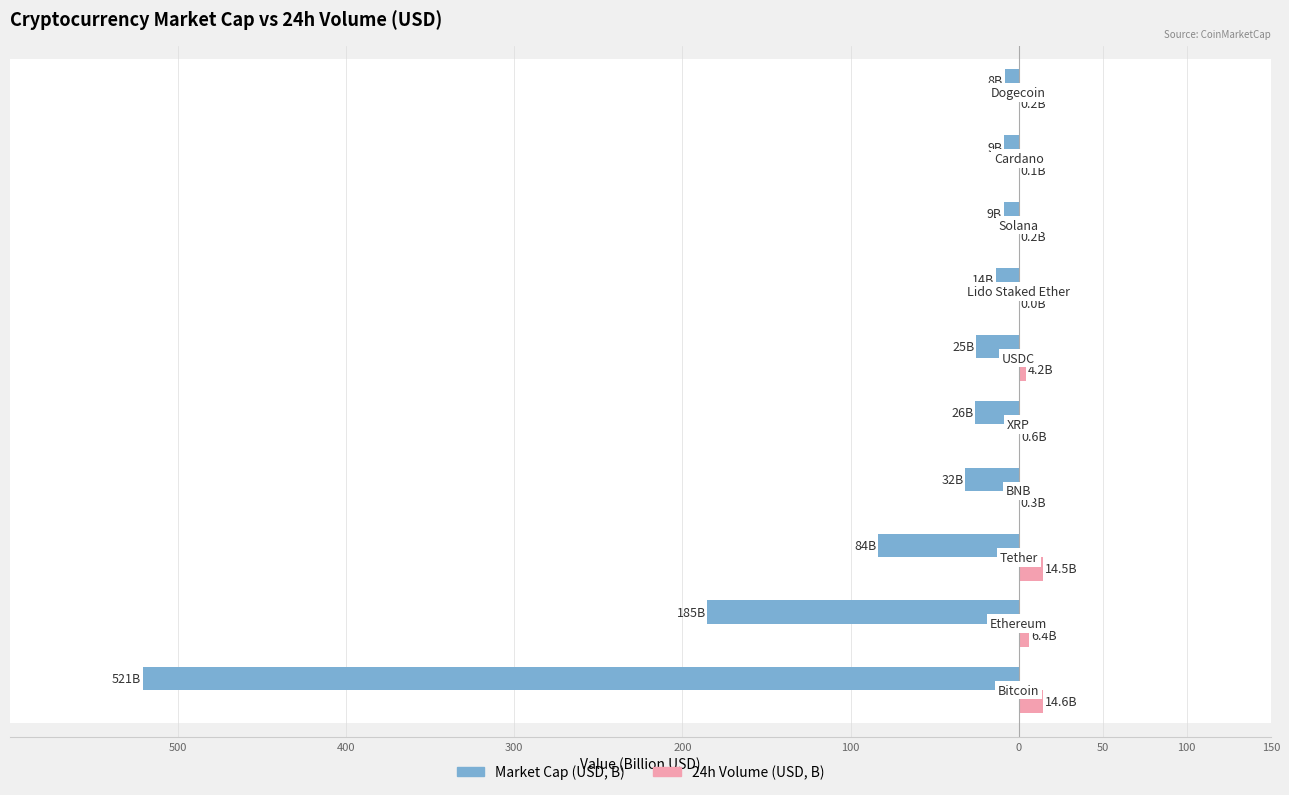

How many values in the Market Cap (USD, B) series exceed -25?

4